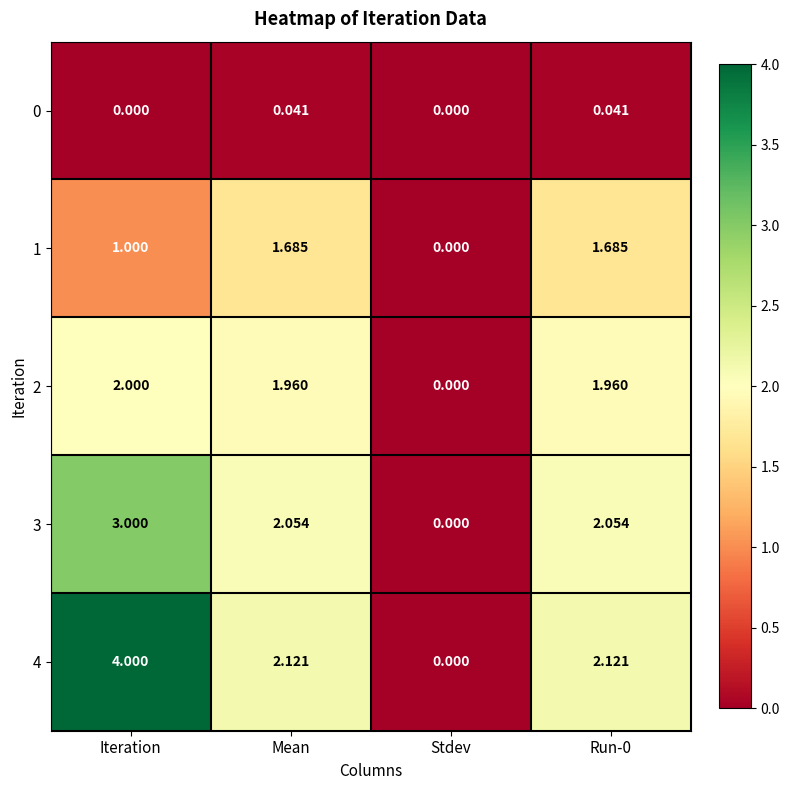

How many positive values does the 1 series have?

3